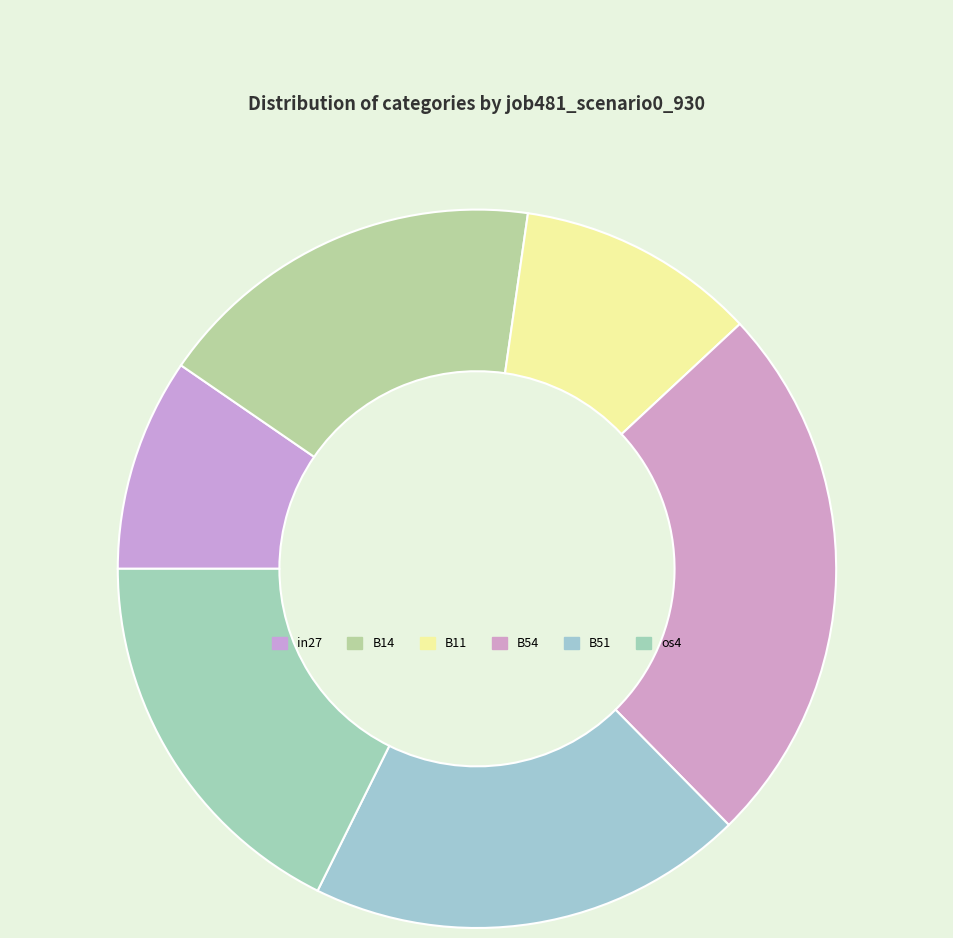

True or false: os4 accounts for 7% of the total.

False